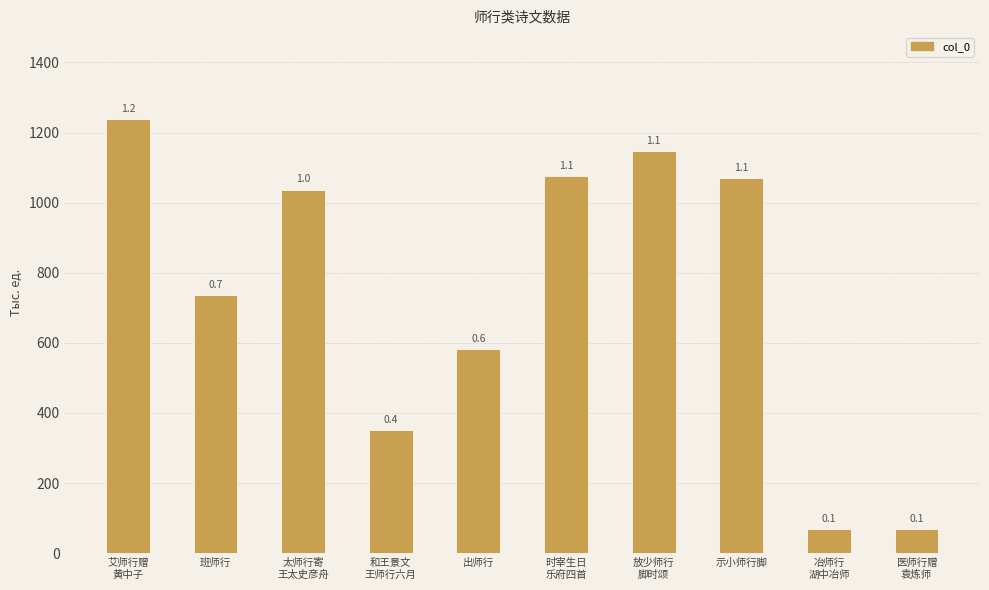

What is the label of the 5th bar from the left?

出师行